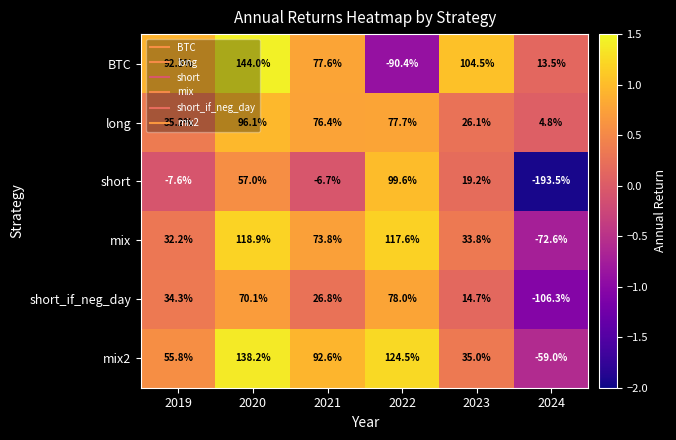

The mix series shows 117.6 at 2022. True or false?

True